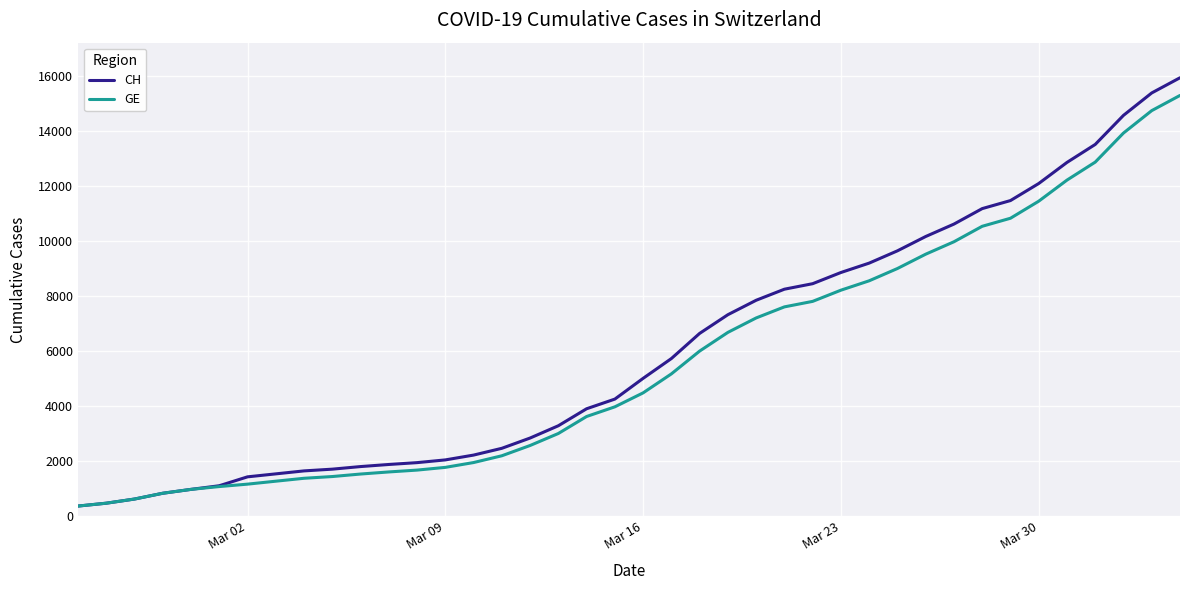

Which series has the largest range (max minus min)?

CH